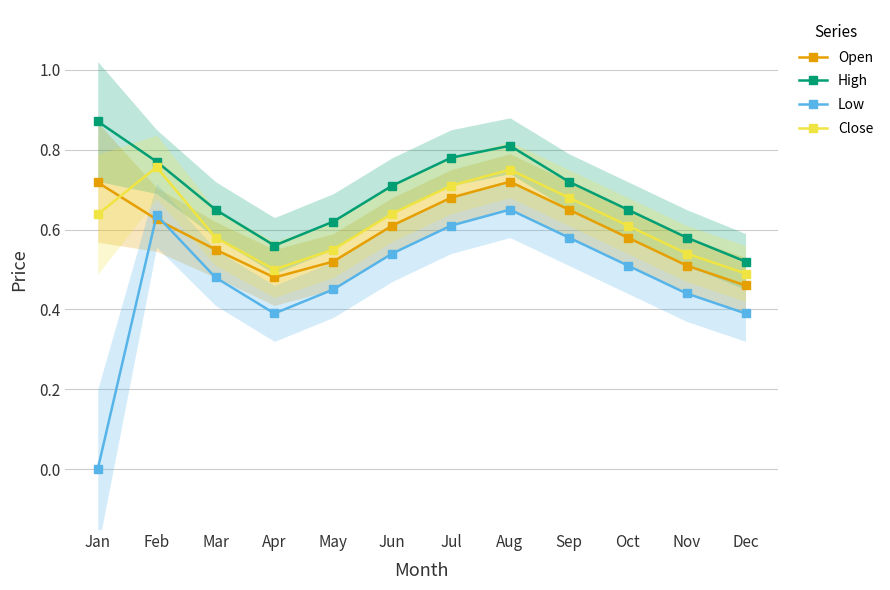

At Oct, list the series in order from largest to smallest.

High, Close, Open, Low